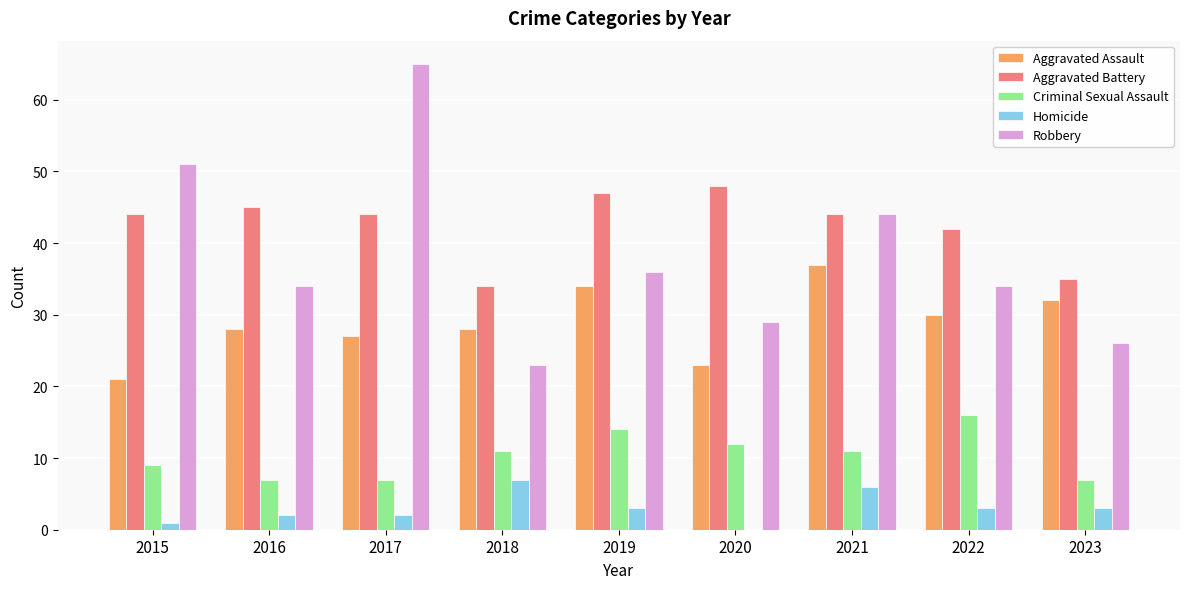

How many categories are shown in the chart?

9